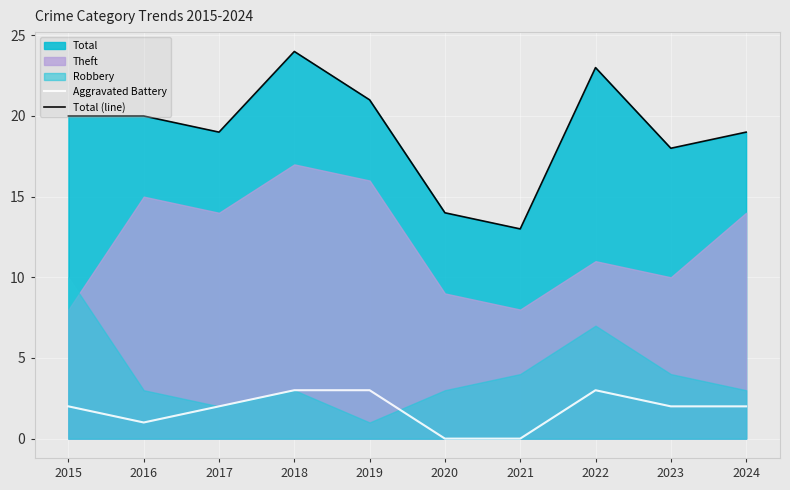

The value of Aggravated Battery at 2015 is 2. True or false?

True